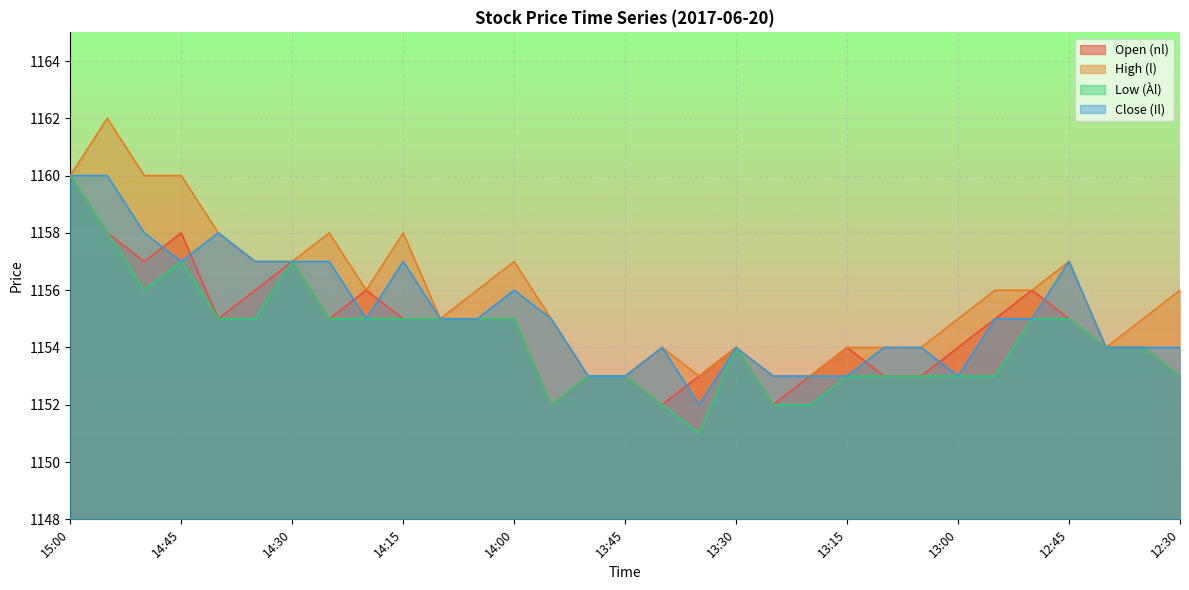

What is the label of the 13th point from the left?

14:00